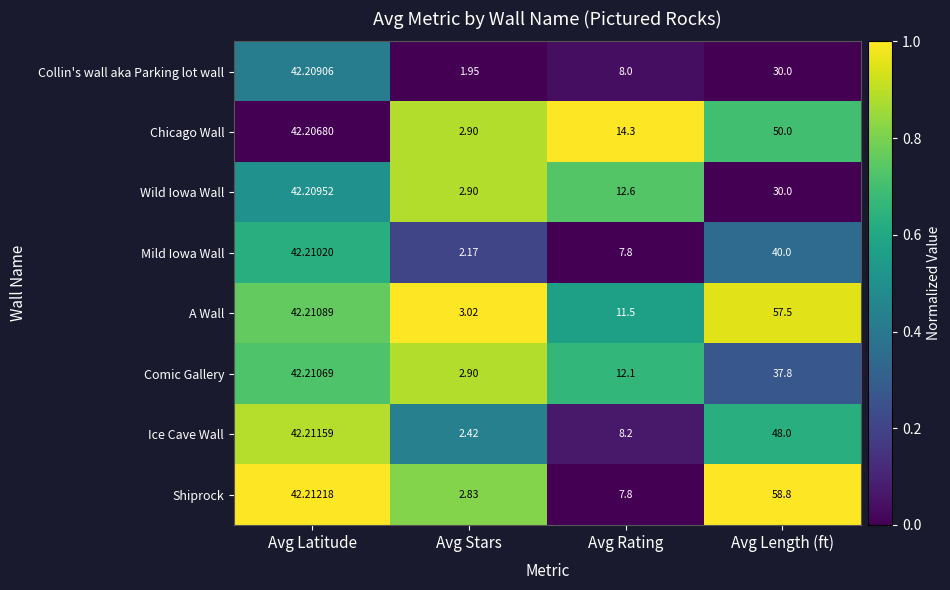

At which category is the sum across all series the highest?

Avg Length (ft)